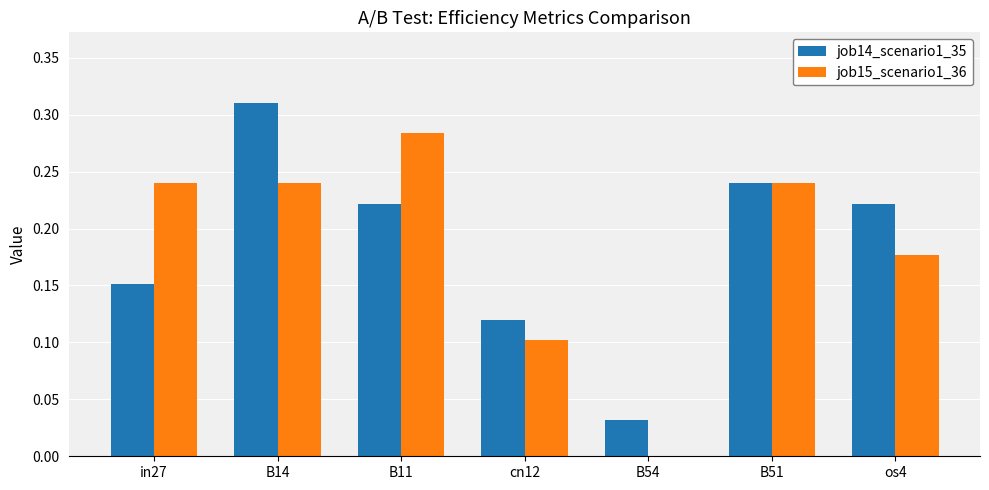

Is the value of job14_scenario1_35 at in27 greater than the value of job15_scenario1_36 at B14?

No